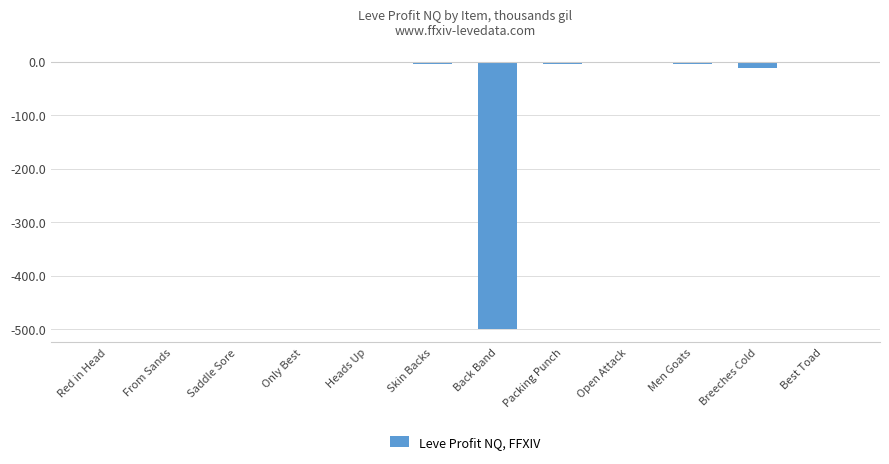

What is the change in value from Red in Head to Skin Backs?

-4.2